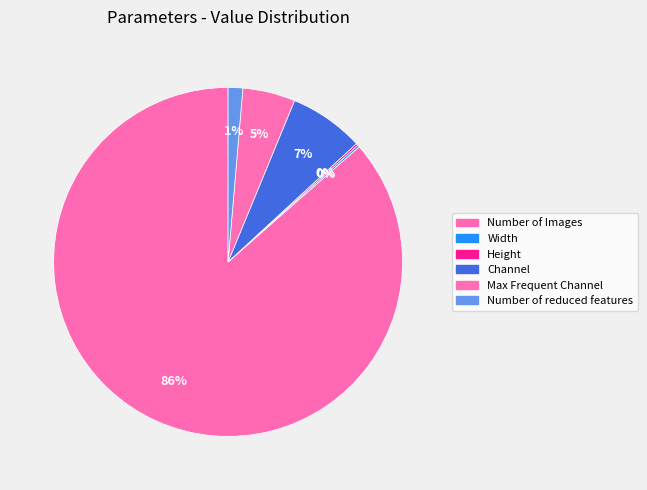

Count the number of slices in the pie.

6